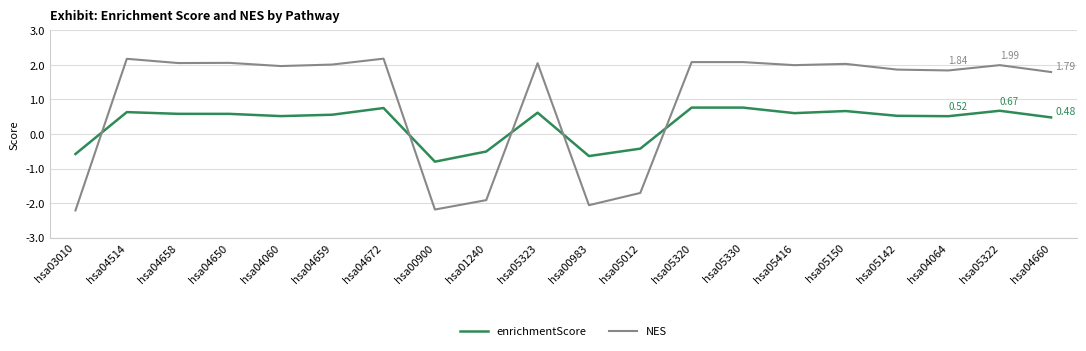

Is the value of NES at hsa04064 greater than the value of enrichmentScore at hsa04650?

Yes